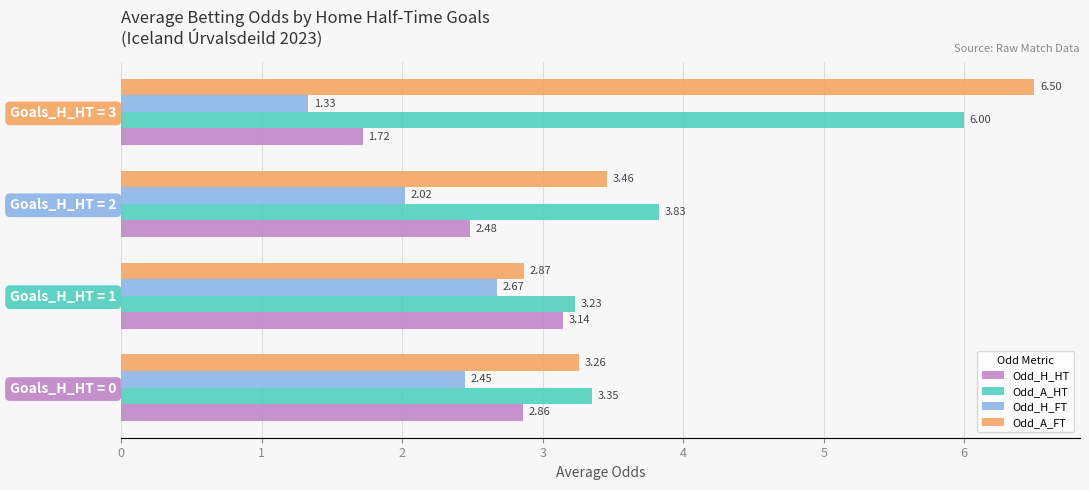

Is the value of Odd_H_HT at Goals_H_HT = 3 greater than the value of Odd_A_HT at Goals_H_HT = 0?

No